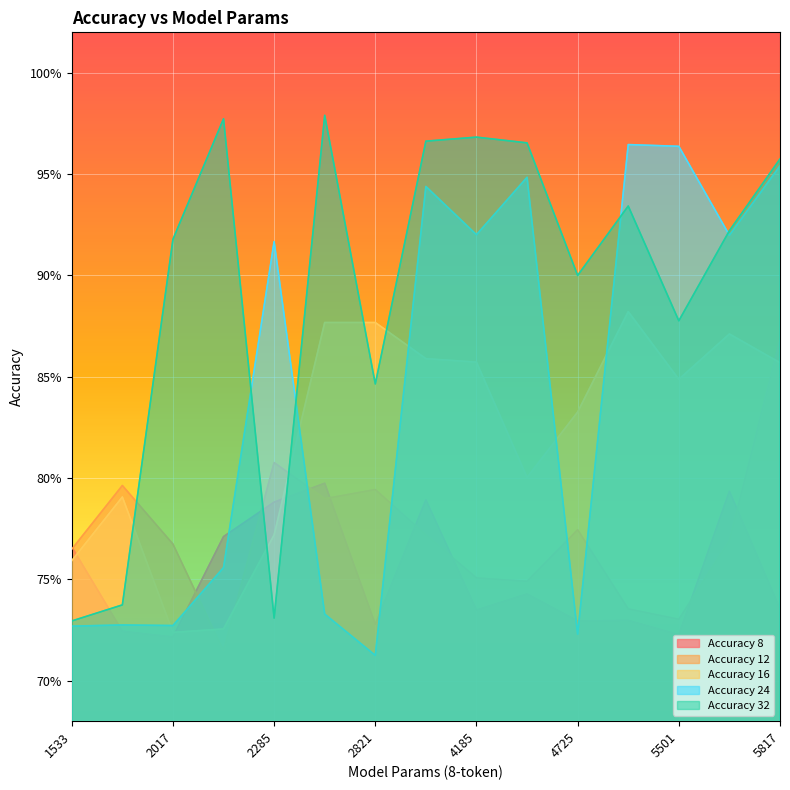

What is the value of the Accuracy 8 point at the 2nd from the left?

0.7